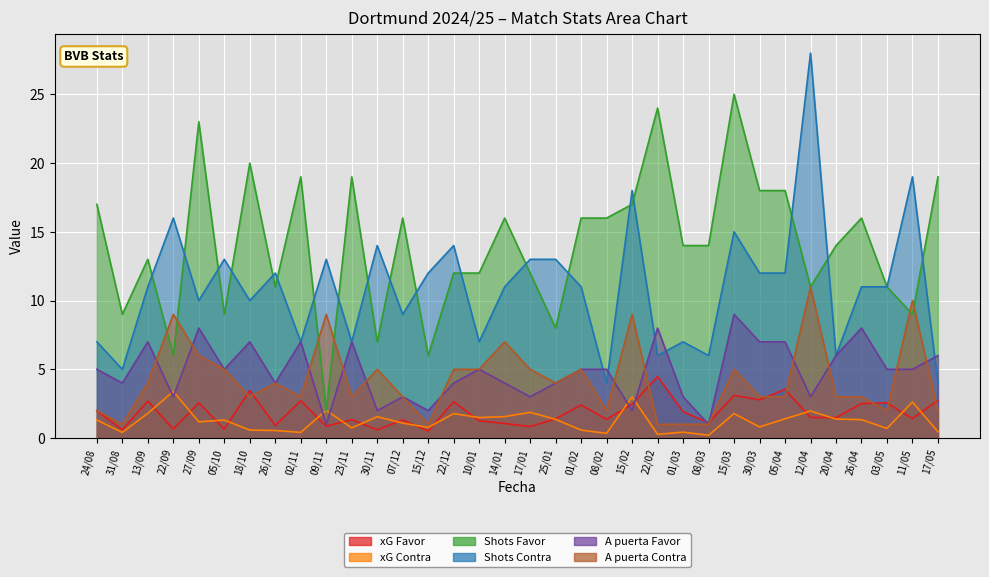

What is the minimum value shown in the chart?

0.2